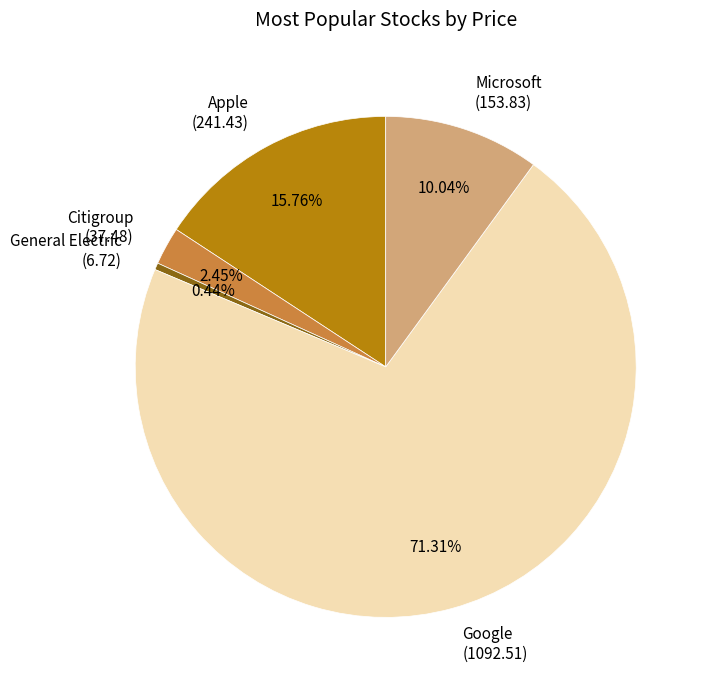

To the nearest percent, what percentage of the pie is Citigroup?

2%